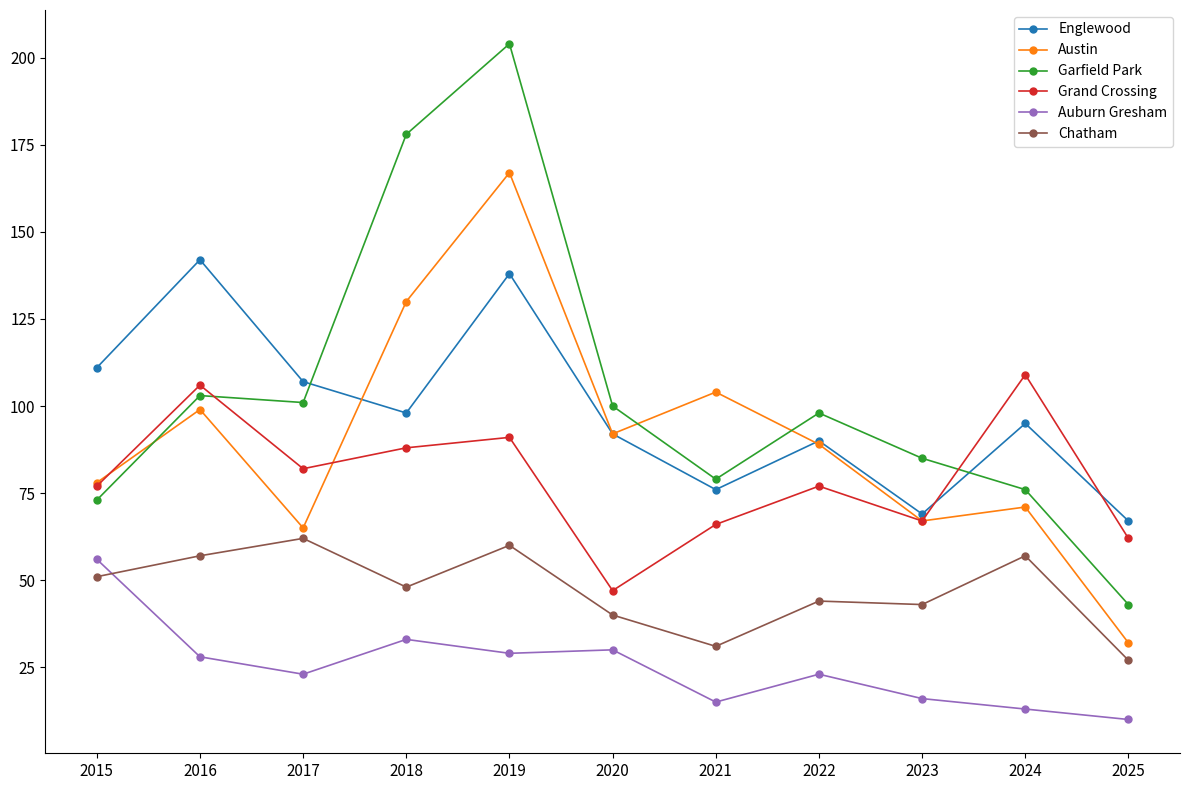

At which label is Garfield Park closest to 123?

2016